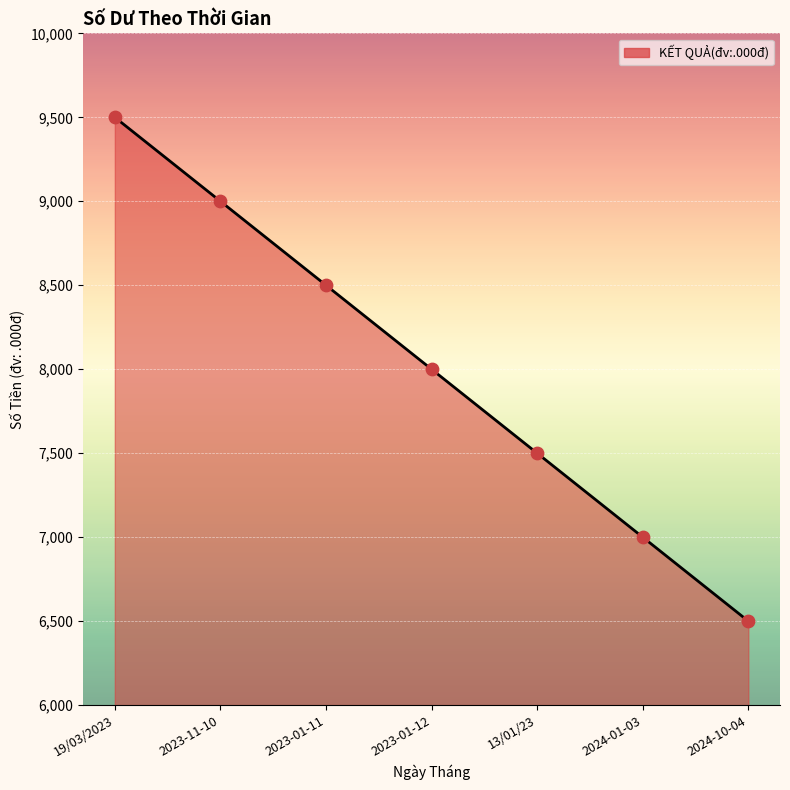

What is the change in value from 2023-11-10 to 2023-01-12?

-1000